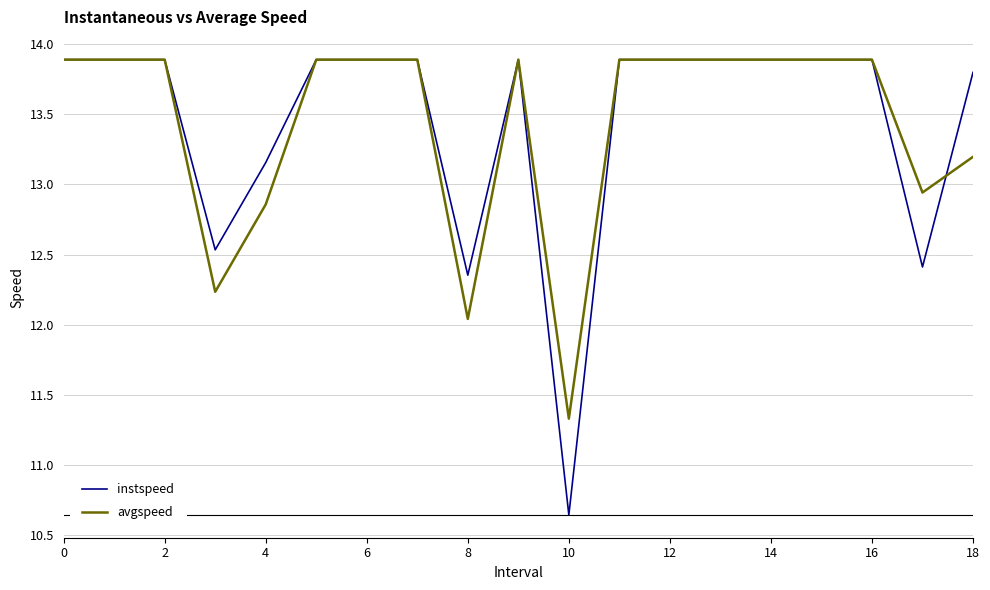

How many lines are shown in the chart?

2